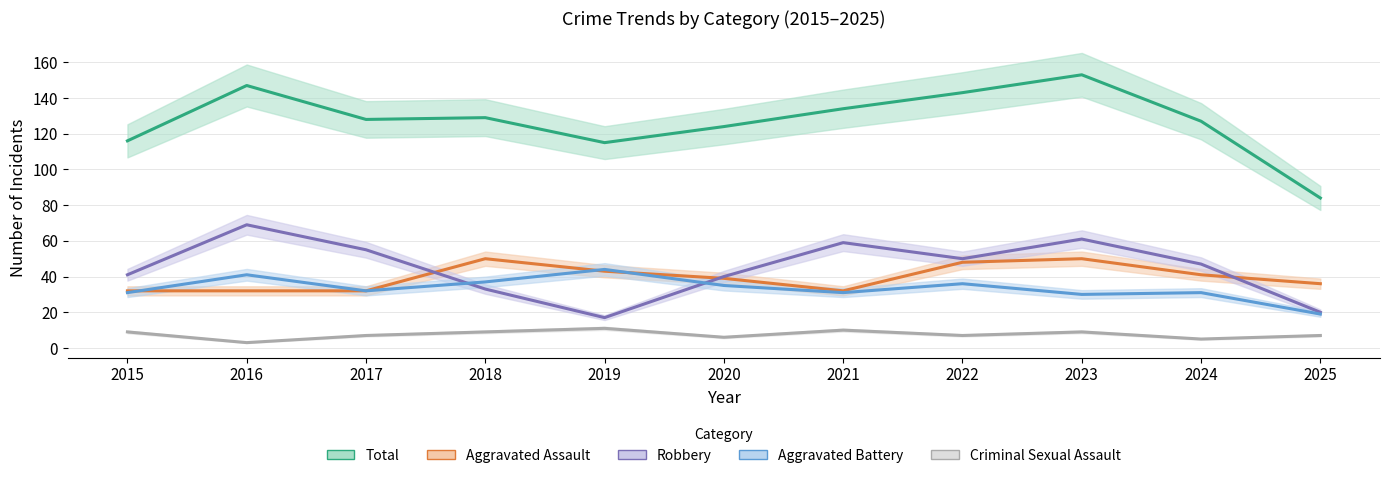

What is the difference between the second highest and second lowest values in the Aggravated Assault series?

18